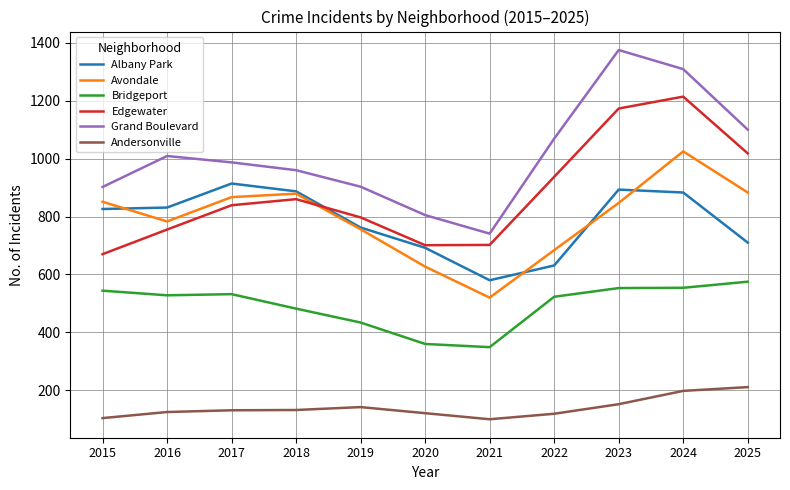

What is the spread (max minus min) of values at 2025?

889